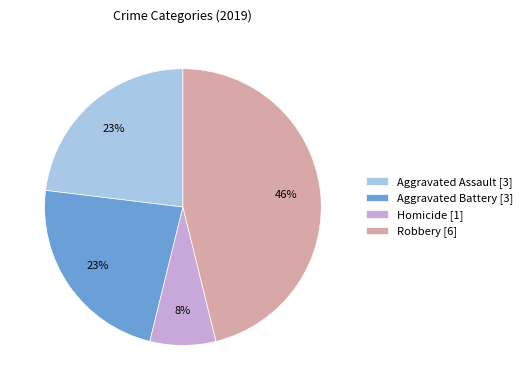

To the nearest percent, what is the difference between the largest and smallest slice percentages?

38%